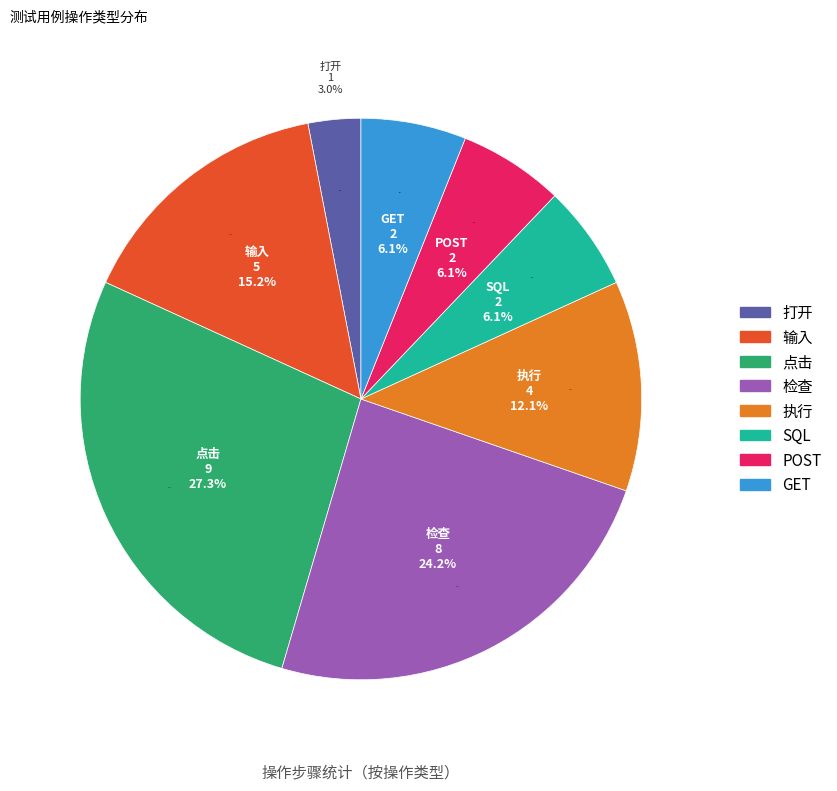

Count the number of slices in the pie.

8